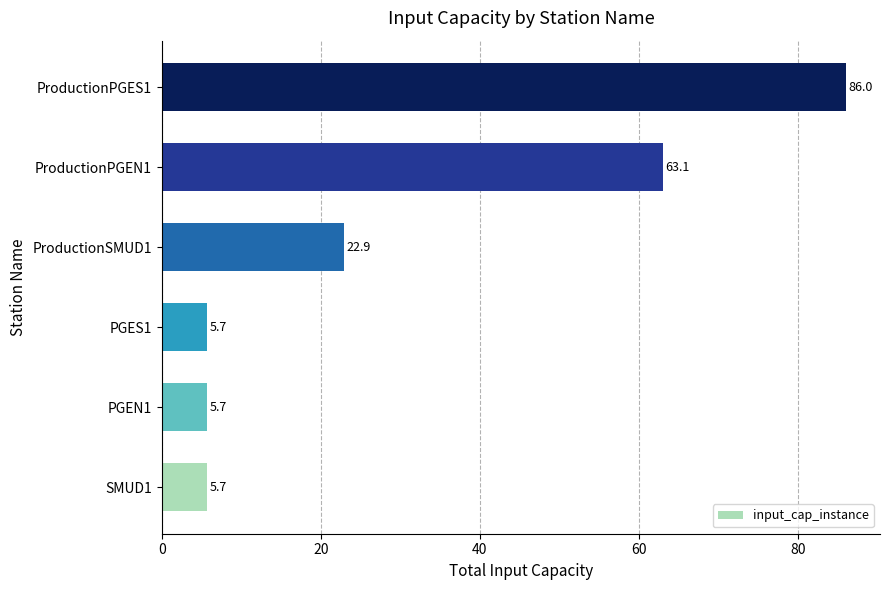

What is the difference between the maximum and minimum values?

80.3